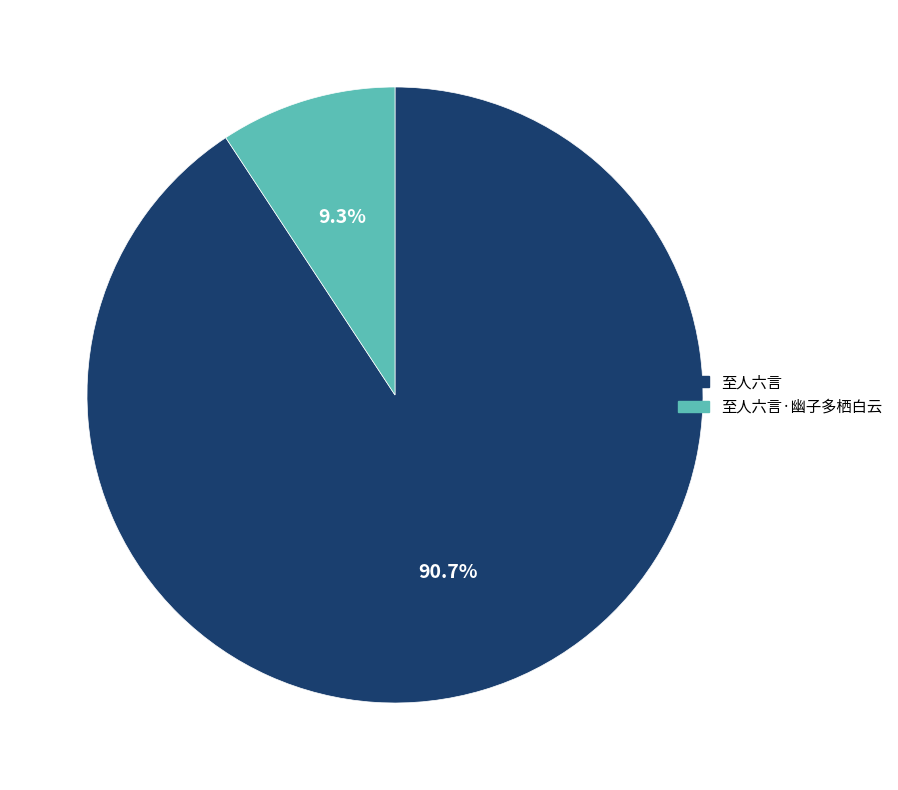

Does 至人六言·幽子多栖白云 account for over 50% of the chart?

No